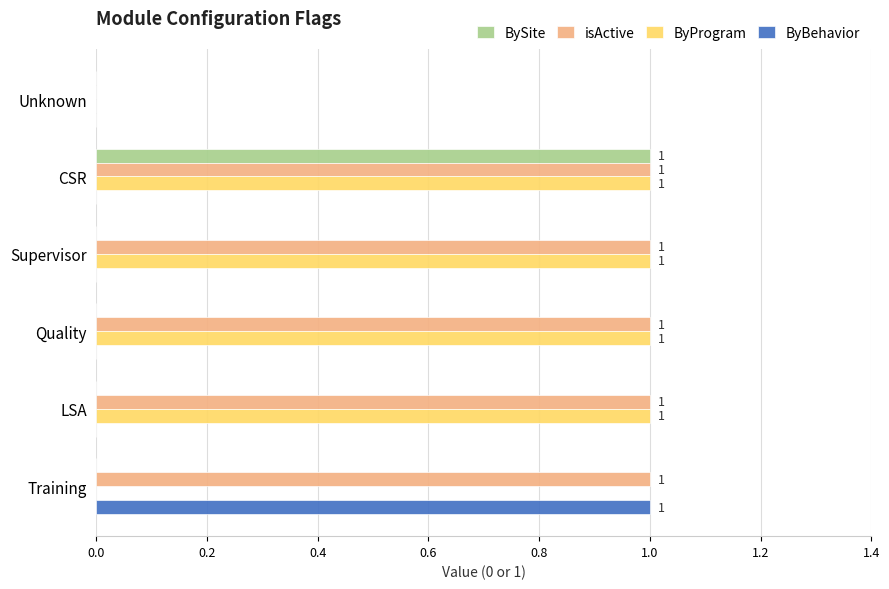

The value of isActive at LSA is 1. True or false?

True